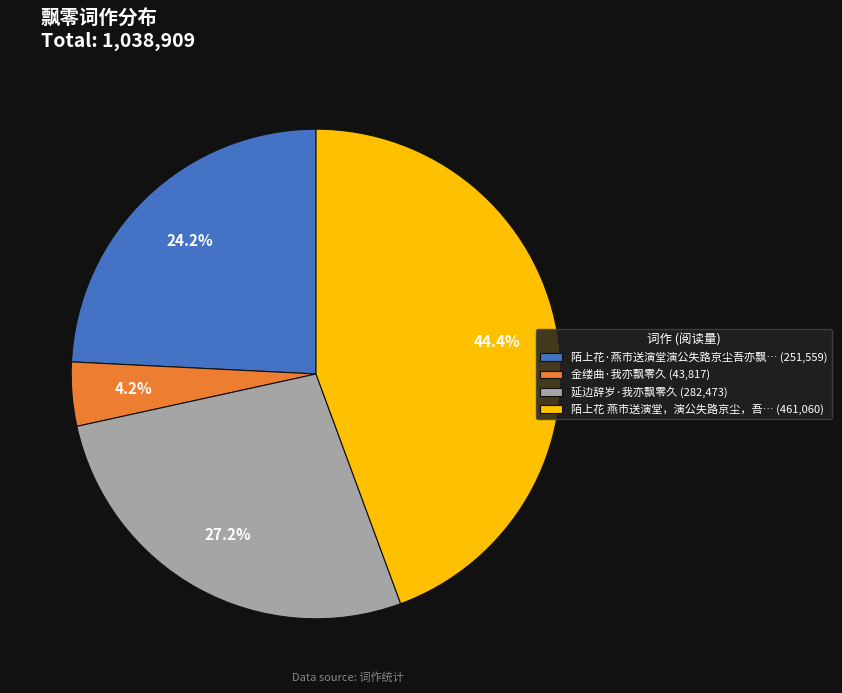

Which category has the biggest portion of the pie?

陌上花 燕市送演堂，演公失路京尘，吾… (461,060)